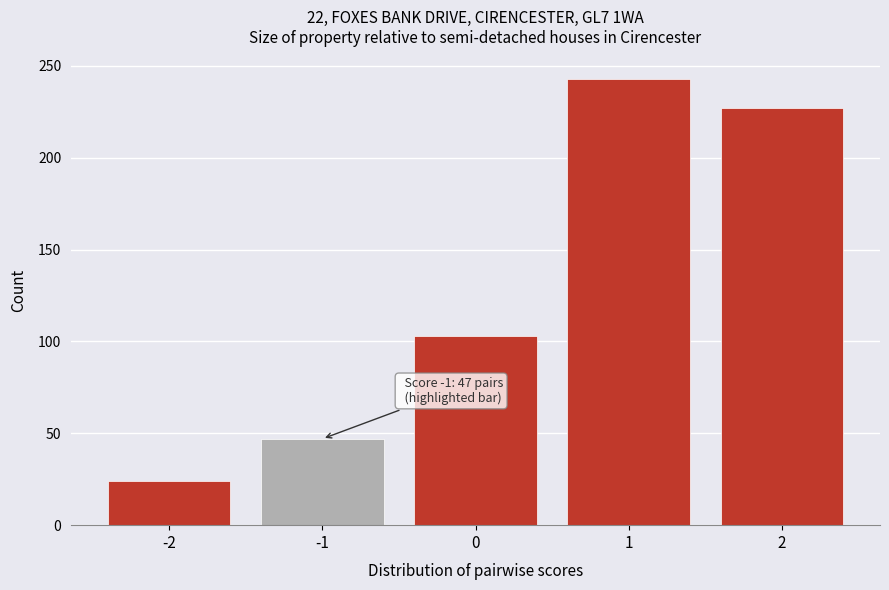

Over which range of the x-axis is the bar tallest?

0.5 to 1.5